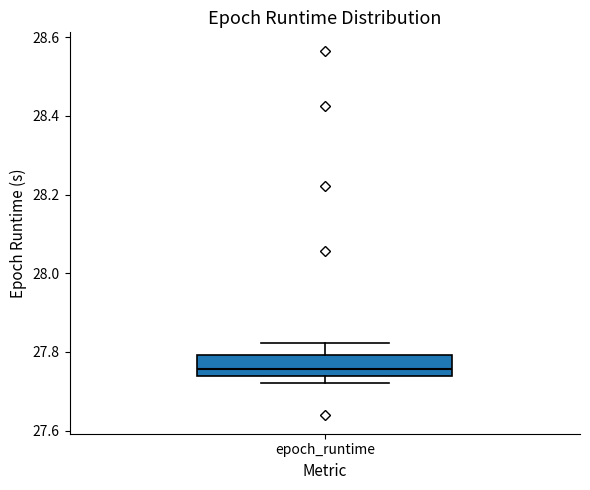

Where is the lower edge of the box for epoch_runtime on the y-axis? The values are not printed on the chart, so give them approximately, as read against the axis.

27.74